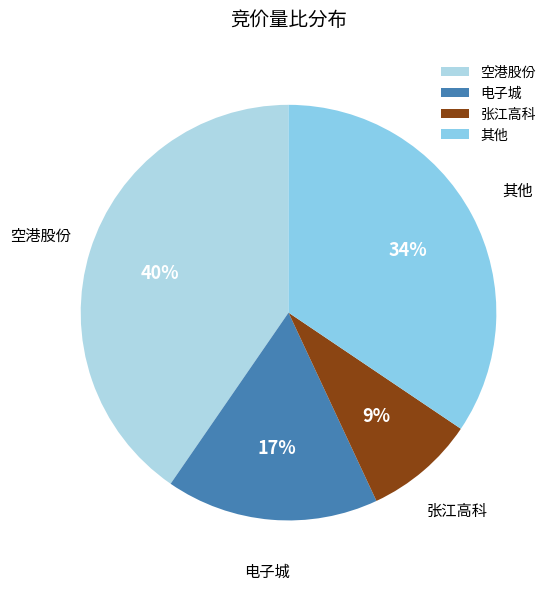

Is it true that 其他 is 20% of the pie?

False